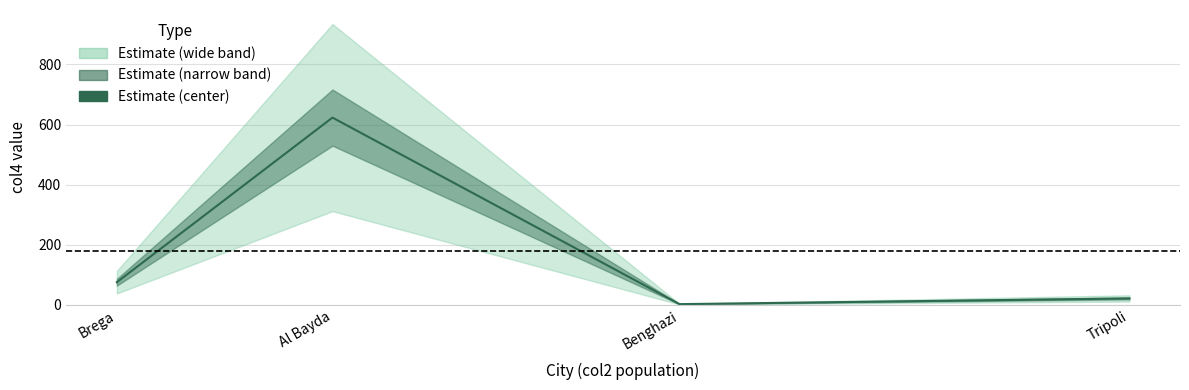

True or false: the data has more than 0 interior local peaks.

True